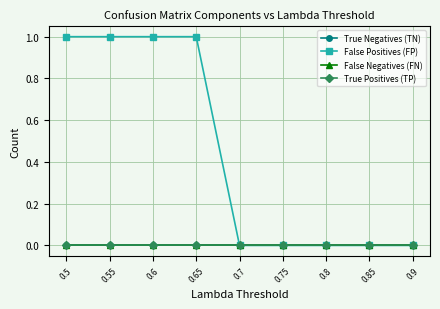

True or false: False Negatives (FN) and False Positives (FP) cross at least once.

False